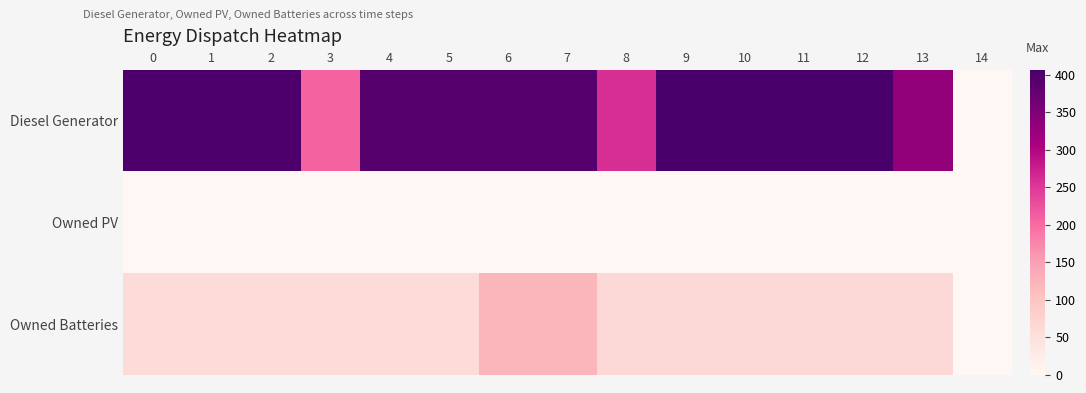

Rank the series at 13 from lowest to highest value.

Owned PV, Owned Batteries, Diesel Generator